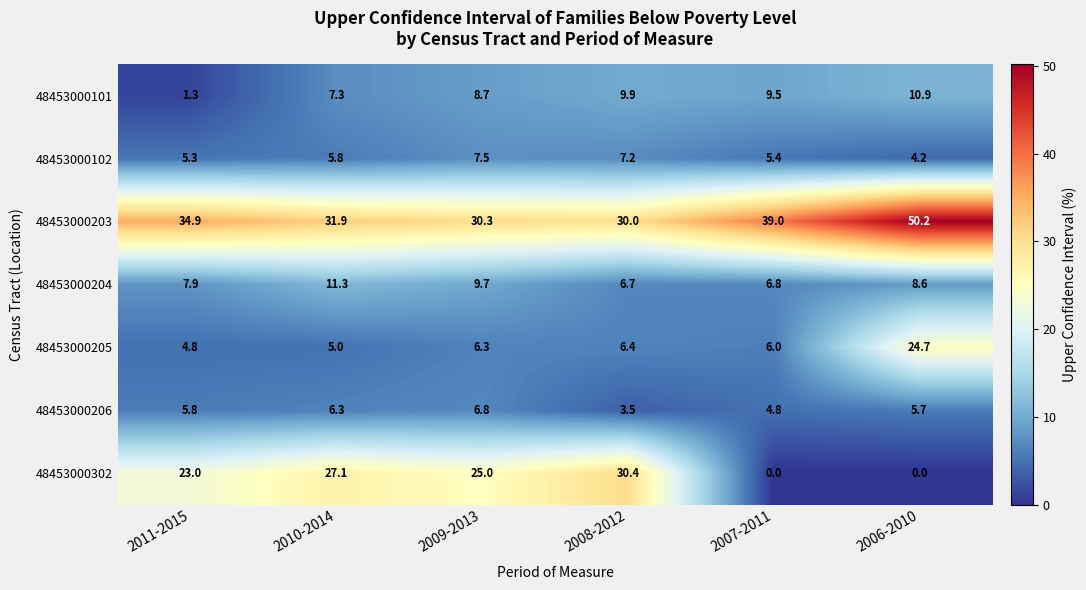

At 2008-2012, list the series in order from largest to smallest.

48453000302, 48453000203, 48453000101, 48453000102, 48453000204, 48453000205, 48453000206